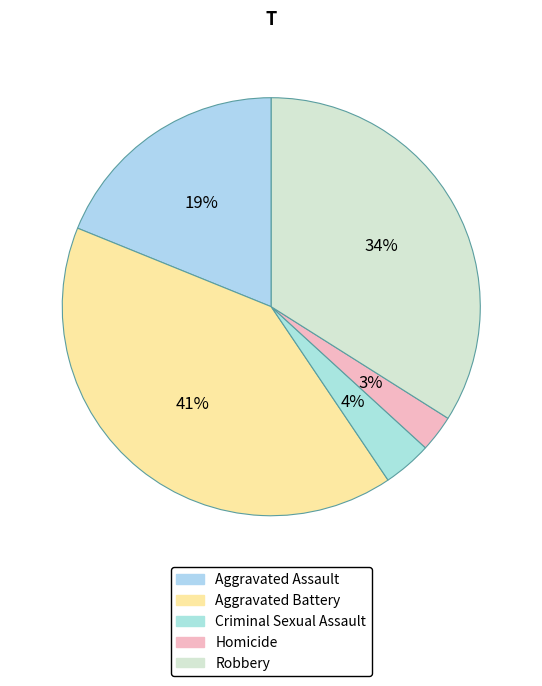

What is the smallest slice in the pie chart?

Homicide